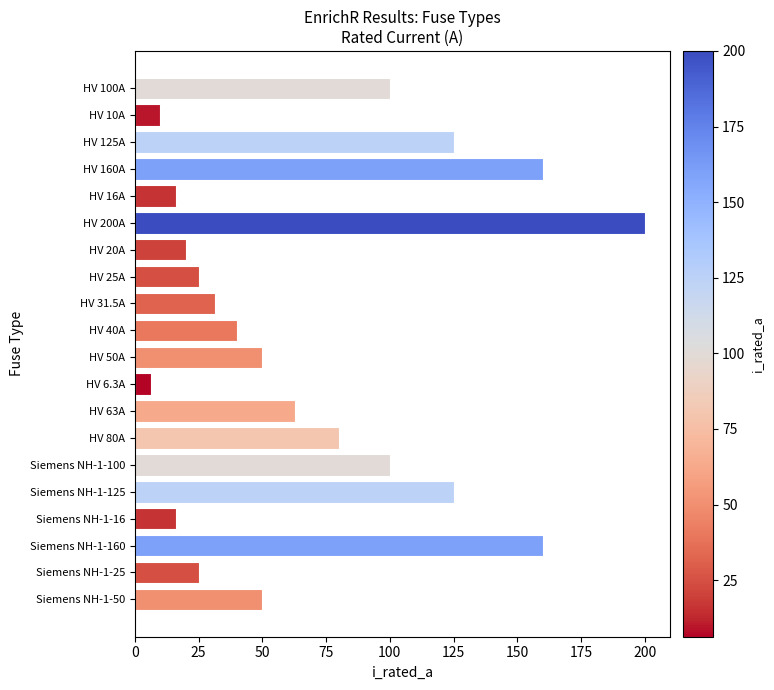

What is the label of the 4th bar from the bottom?

Siemens NH-1-16